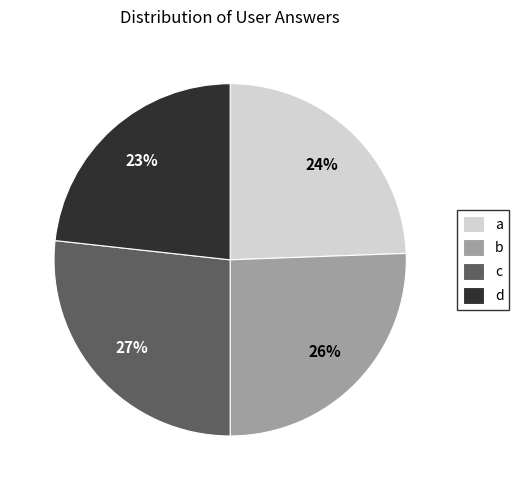

Count the number of slices in the pie.

4